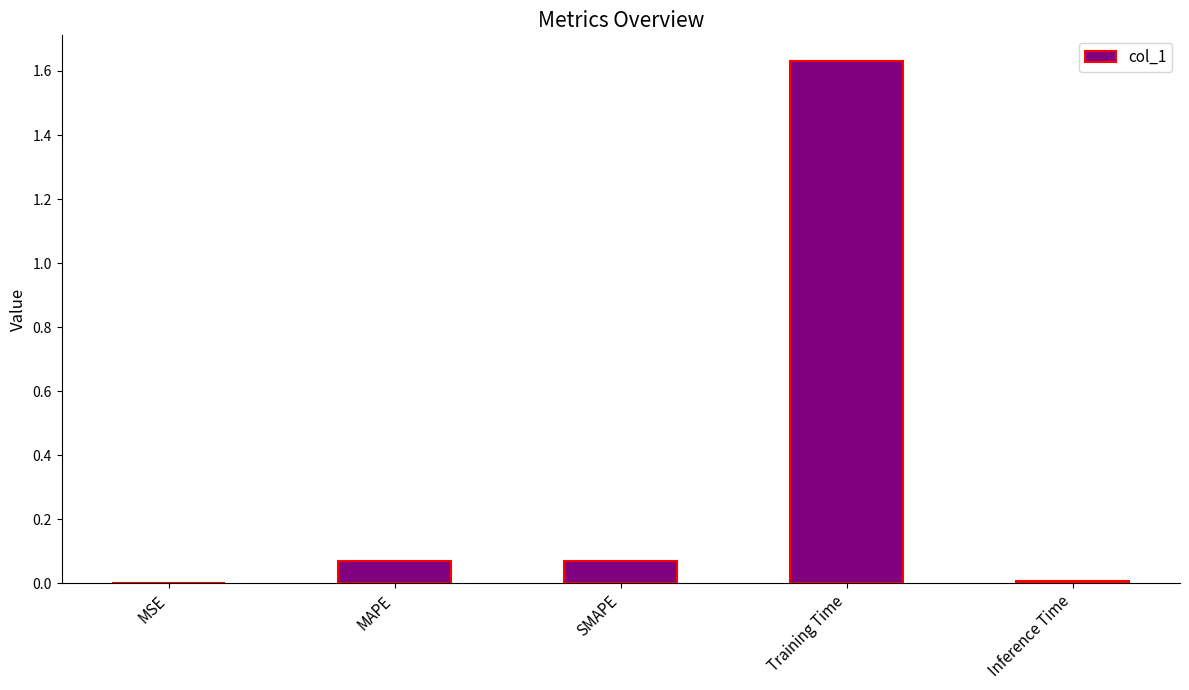

Which has a higher value, MAPE or MSE?

MAPE